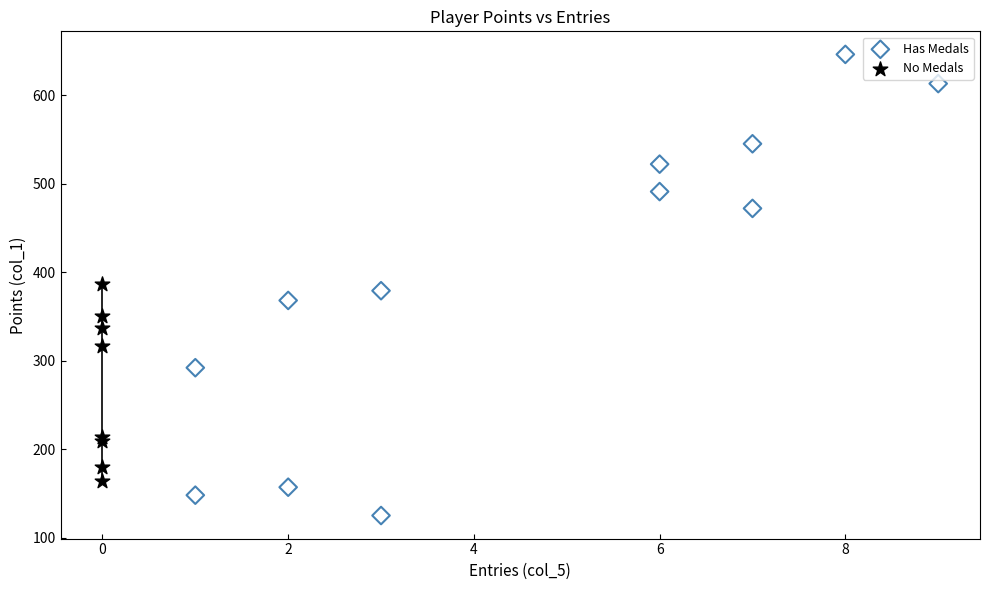

Which series reaches the minimum Y coordinate?

Has Medals